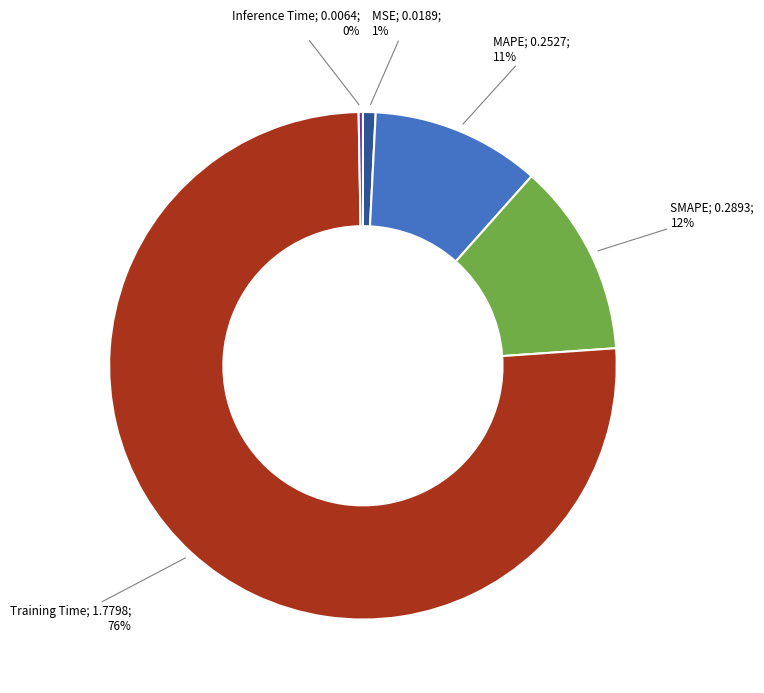

To the nearest percent, what is the difference between the largest and smallest slice percentages?

76%